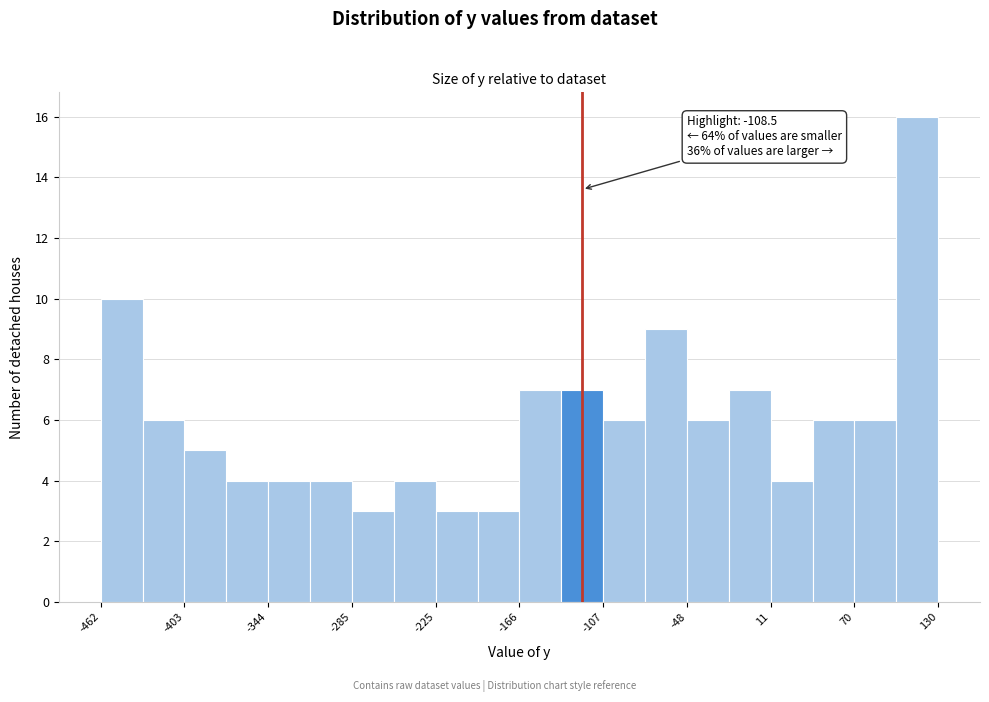

Around what value on the x-axis is the tallest bar? Give the approximate position of its centre, as read against the axis.

110